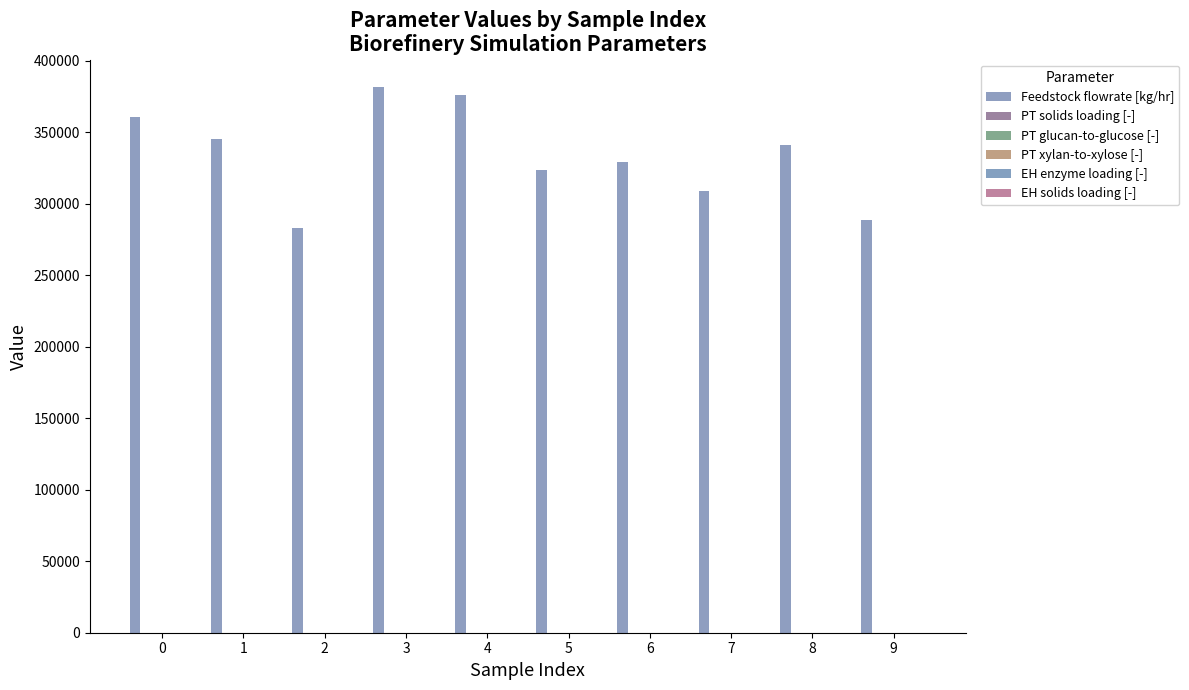

Which series has the largest range (max minus min)?

Feedstock flowrate [kg/hr]